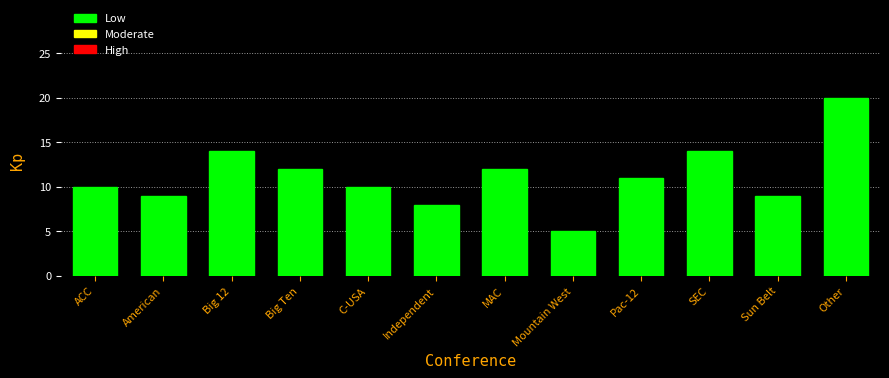

Reading left to right, what are all the values shown in this chart?

ACC=10	American=9	Big 12=14	Big Ten=12	C-USA=10	Independent=8	MAC=12	Mountain West=5	Pac-12=11	SEC=14	Sun Belt=9	Other=20